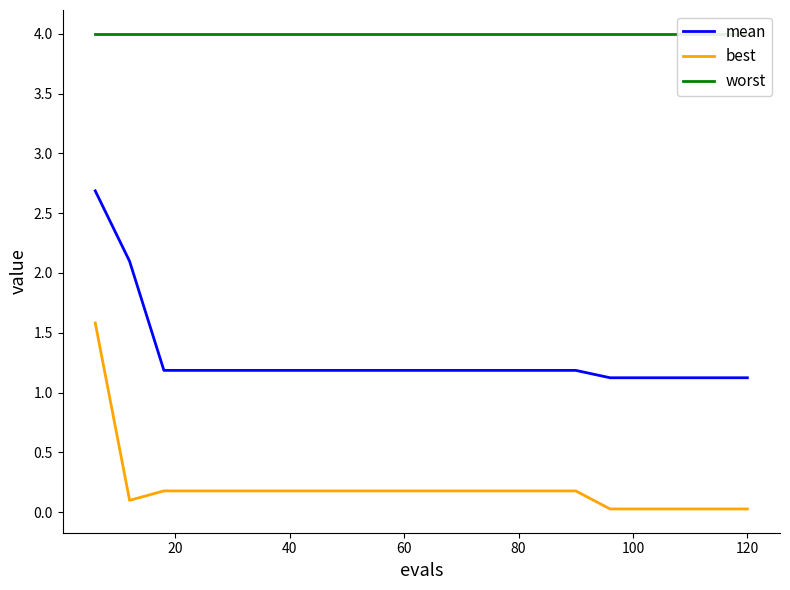

True or false: best and mean cross at least once.

False